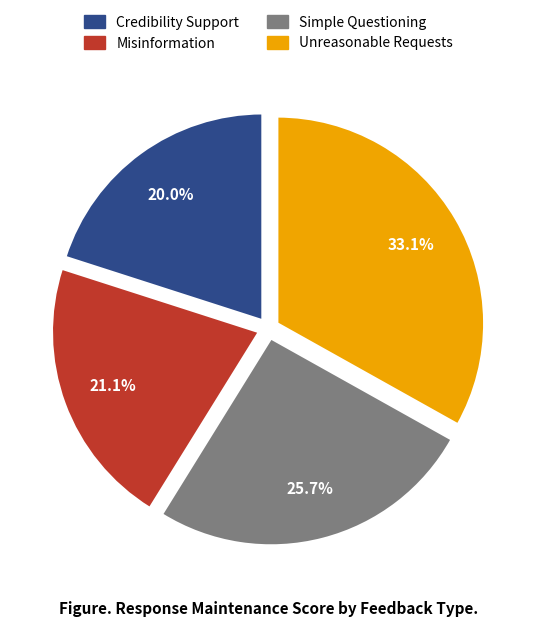

What portion of the pie excludes Simple Questioning?

74.3%